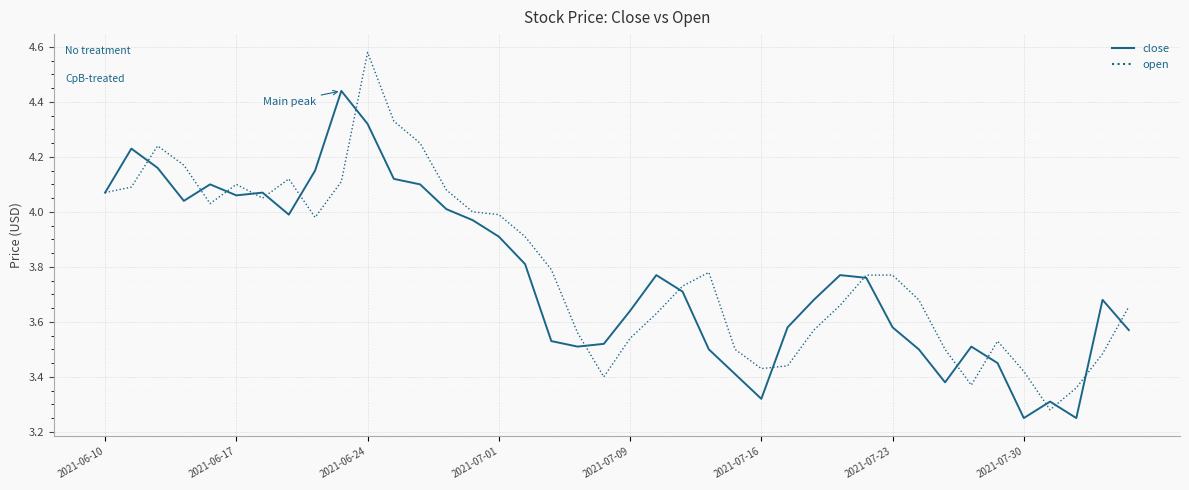

Rank the series by their maximum value, from lowest to highest.

close, open